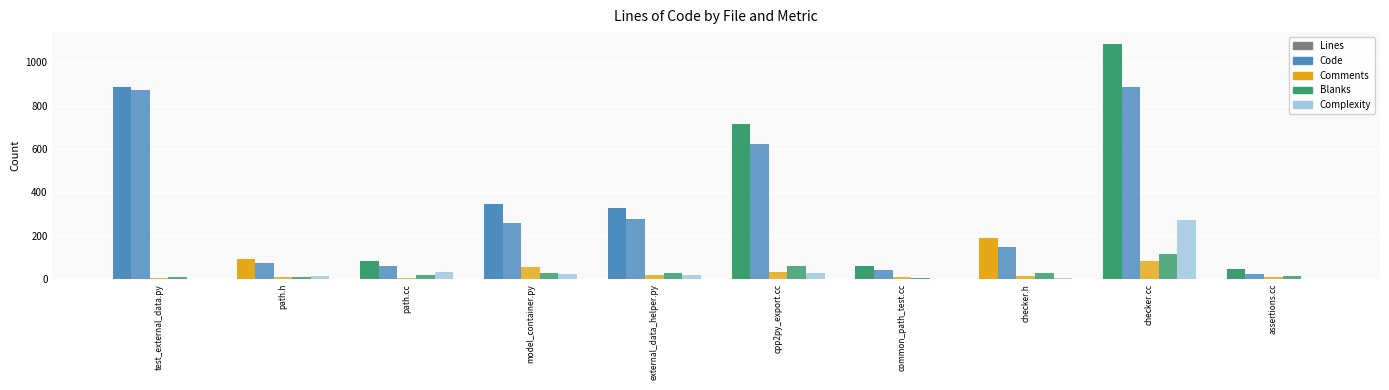

Reading left to right, transcribe all the data shown in this chart.

Lines: test_external_data.py=887	path.h=93	path.cc=82	model_container.py=346	external_data_helper.py=327	cpp2py_export.cc=717	common_path_test.cc=60	checker.h=190	checker.cc=1085	assertions.cc=45
Code: test_external_data.py=870	path.h=73	path.cc=59	model_container.py=261	external_data_helper.py=279	cpp2py_export.cc=625	common_path_test.cc=43	checker.h=146	checker.cc=886	assertions.cc=23
Comments: test_external_data.py=6	path.h=9	path.cc=4	model_container.py=56	external_data_helper.py=21	cpp2py_export.cc=31	common_path_test.cc=12	checker.h=15	checker.cc=82	assertions.cc=8
Blanks: test_external_data.py=11	path.h=11	path.cc=19	model_container.py=29	external_data_helper.py=27	cpp2py_export.cc=61	common_path_test.cc=5	checker.h=29	checker.cc=117	assertions.cc=14
Complexity: test_external_data.py=0	path.h=15	path.cc=34	model_container.py=26	external_data_helper.py=21	cpp2py_export.cc=29	common_path_test.cc=0	checker.h=5	checker.cc=273	assertions.cc=0